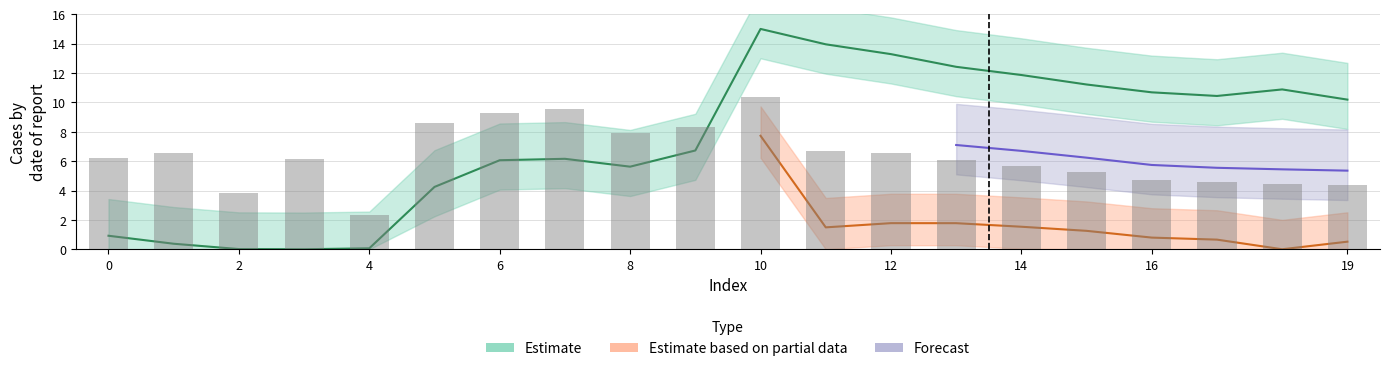

Rank the categories by value from lowest to highest.

3, 2, 4, 1, 0, 5, 8, 6, 7, 9, 19, 17, 16, 18, 15, 14, 13, 12, 11, 10